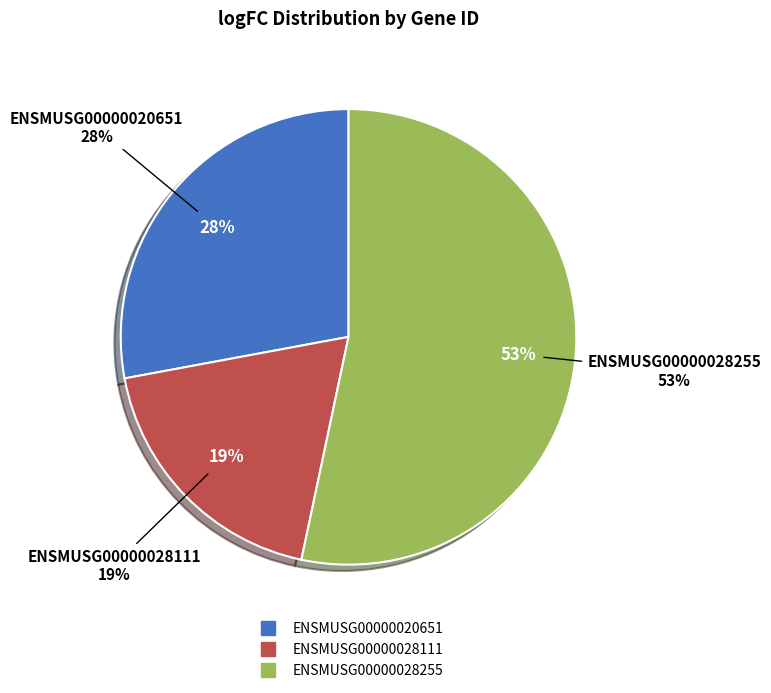

Does ENSMUSG00000020651 account for over 50% of the chart?

No